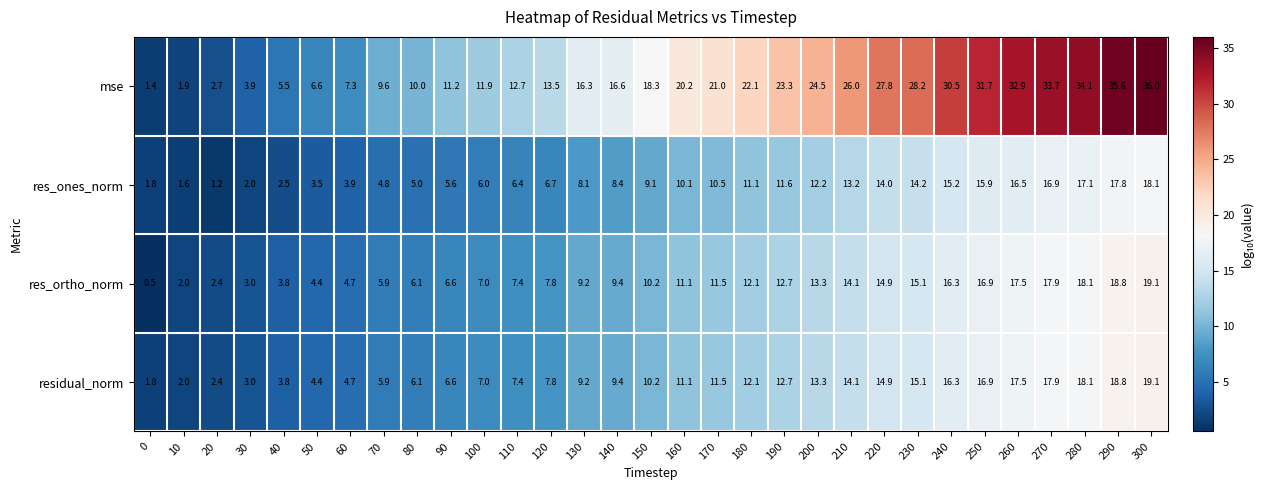

List the labels in order of residual_norm value, smallest first.

0, 10, 20, 30, 40, 50, 60, 70, 80, 90, 100, 110, 120, 130, 140, 150, 160, 170, 180, 190, 200, 210, 220, 230, 240, 250, 260, 270, 280, 290, 300